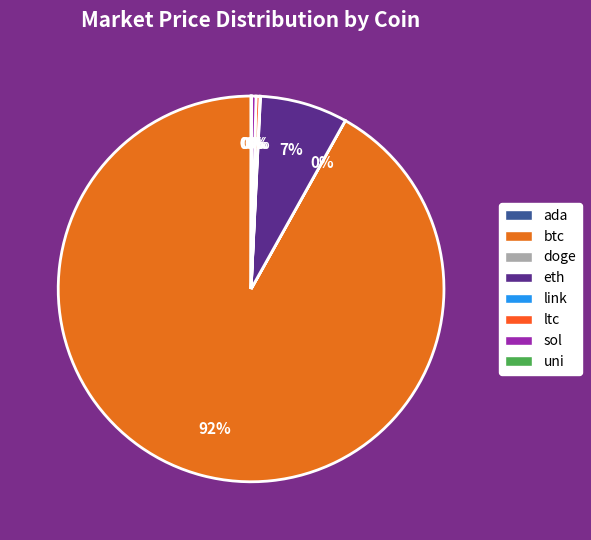

Which category has the biggest portion of the pie?

btc